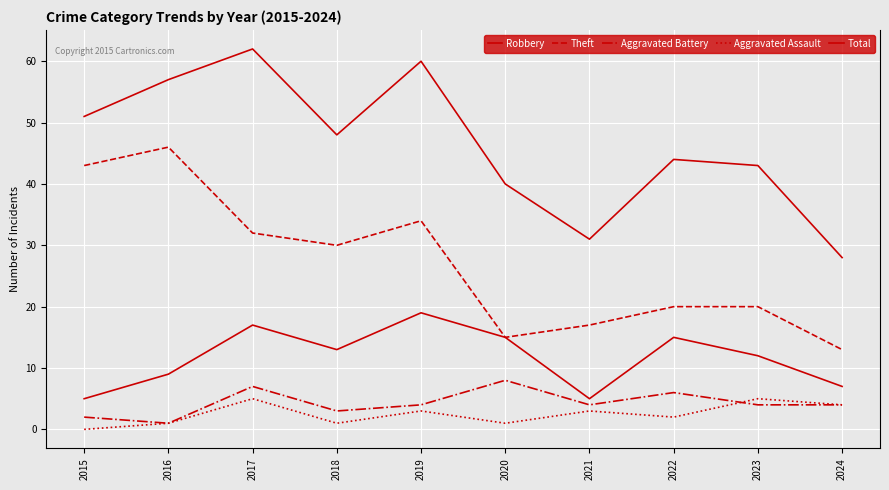

True or false: Robbery has a value of 26 at 2020.

False